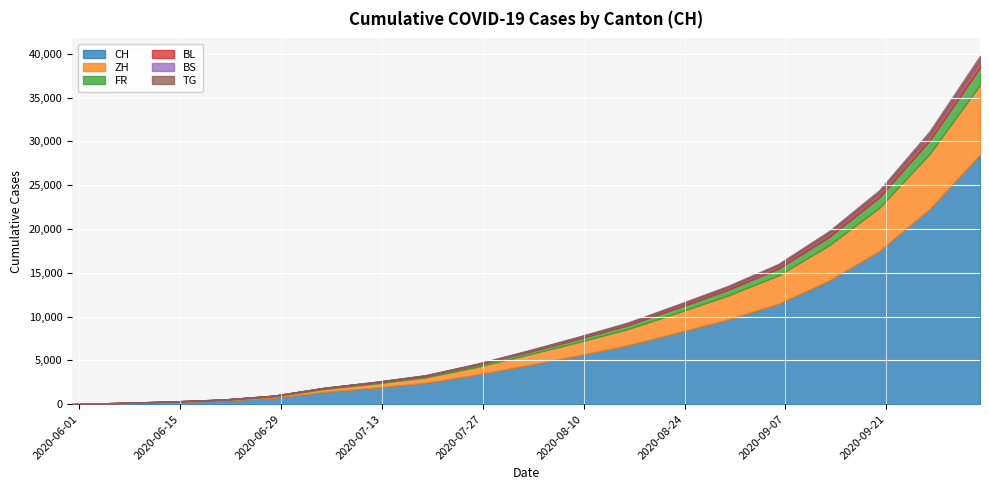

What is the difference between the highest and lowest values at 2020-08-16?

6630